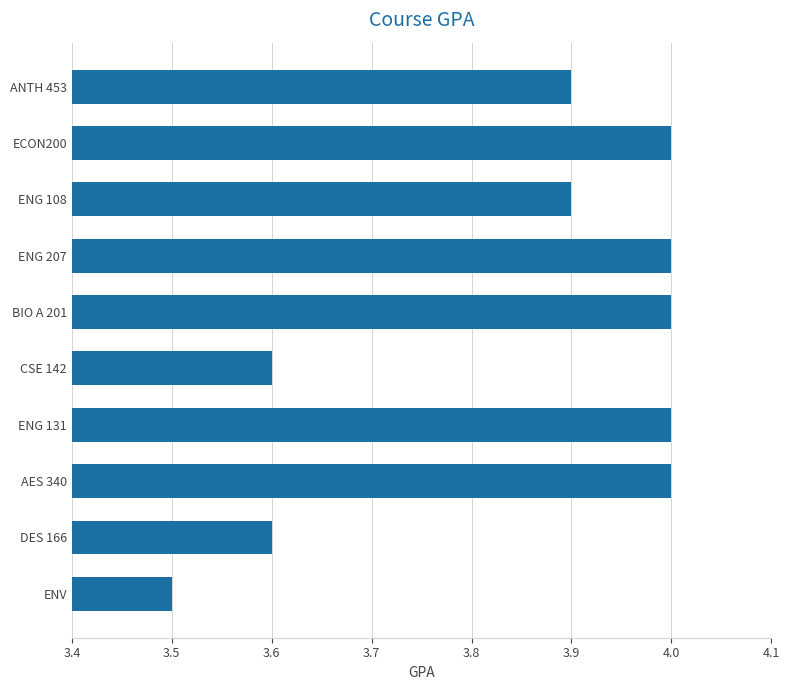

Reading bottom to top, what are all the values shown in this chart?

3.5	3.6	4.0	4.0	3.6	4.0	4.0	3.9	4.0	3.9